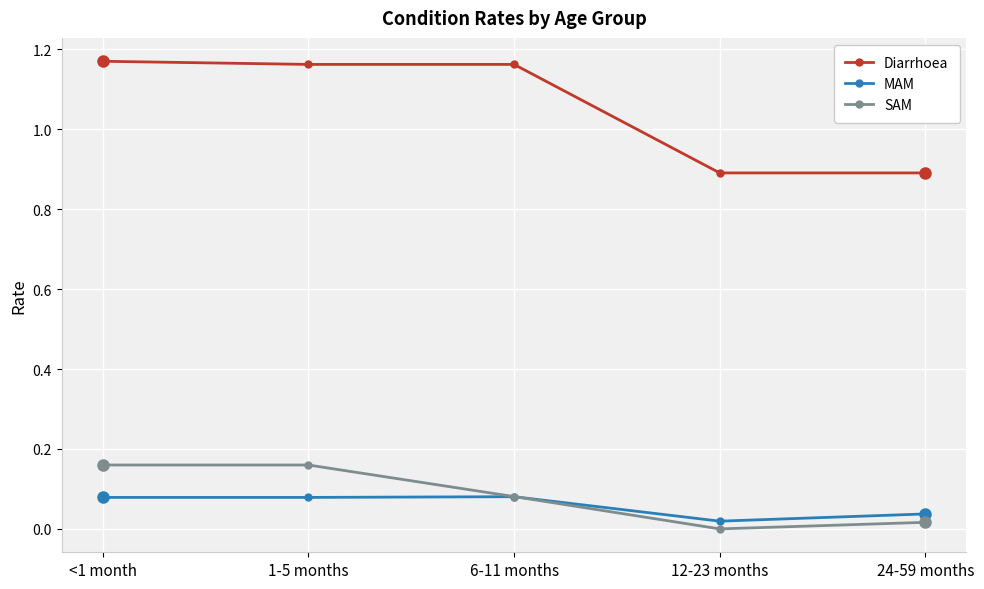

Is the value of MAM at <1 month greater than the value of SAM at 1-5 months?

No